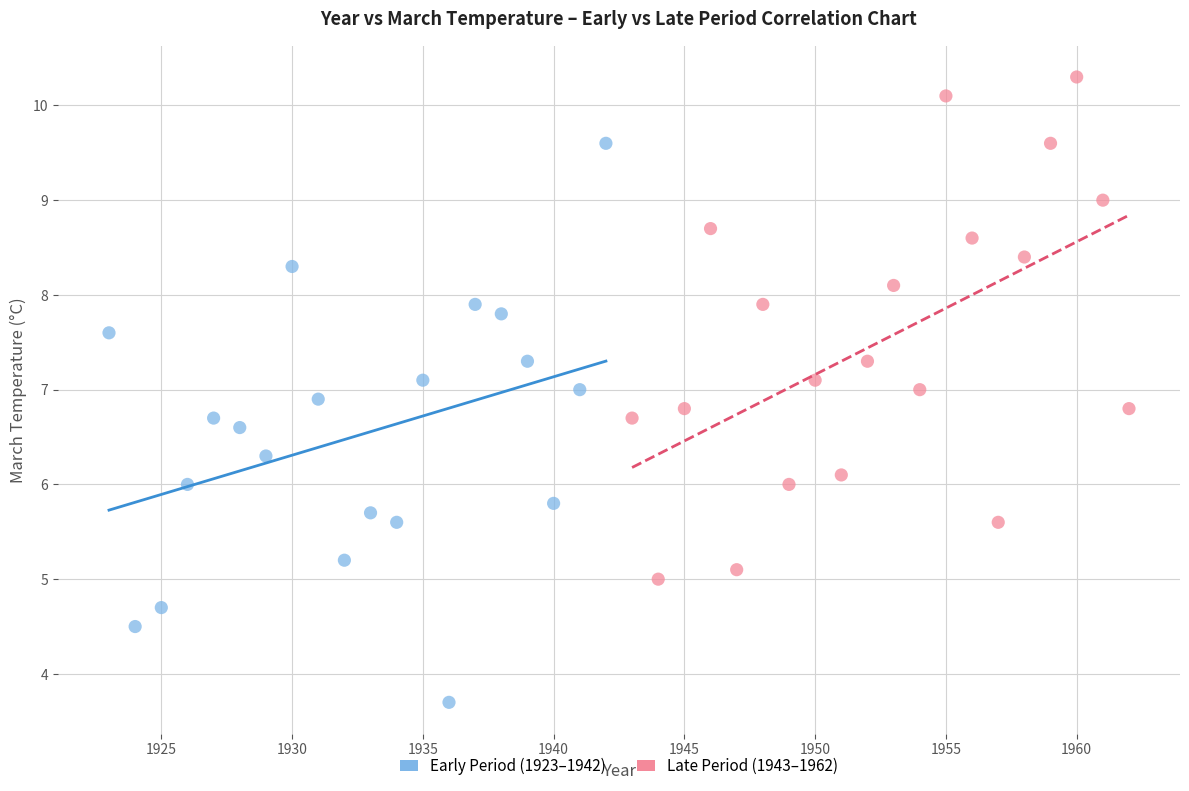

Which series reaches the maximum Y coordinate?

Late Period (1943–1962)